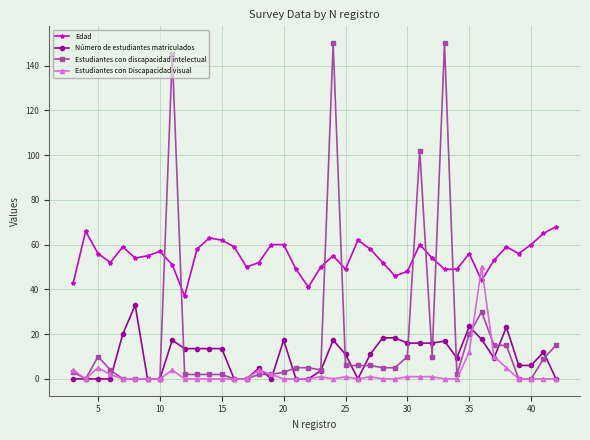

True or false: Edad has more than 2 interior local peaks.

True